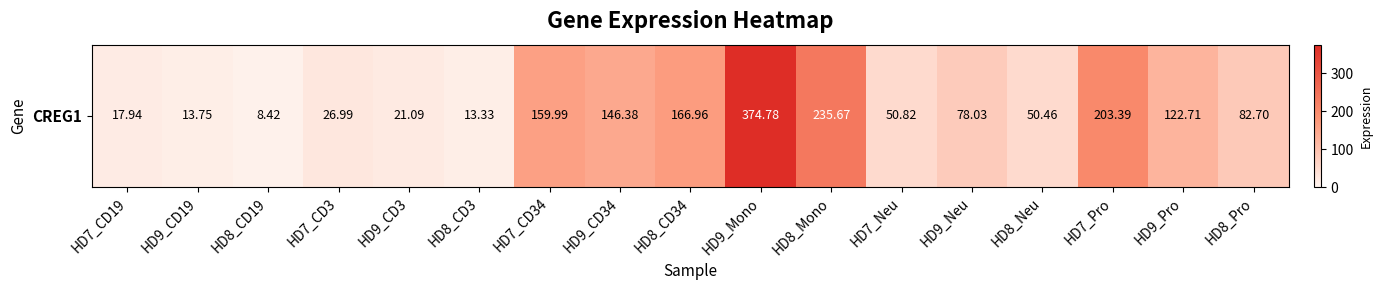

Reading left to right, what are all the values shown in this chart?

HD7_CD19=17.9	HD9_CD19=13.8	HD8_CD19=8.4	HD7_CD3=27.0	HD9_CD3=21.1	HD8_CD3=13.3	HD7_CD34=160.0	HD9_CD34=146.4	HD8_CD34=167.0	HD9_Mono=374.8	HD8_Mono=235.7	HD7_Neu=50.8	HD9_Neu=78.0	HD8_Neu=50.5	HD7_Pro=203.4	HD9_Pro=122.7	HD8_Pro=82.7